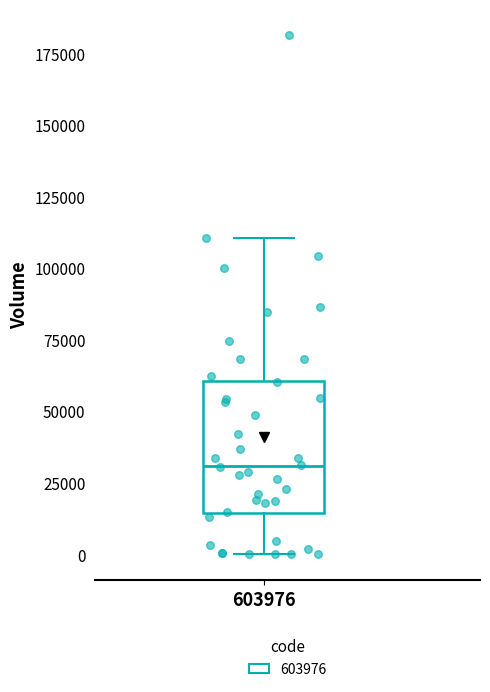

Transcribe this box plot: give where the median line is, the range the box spans, and where the two whiskers end, as read against the y-axis. The values are not printed on the chart, so give them approximately, as read against the axis.

median 30000, box 15000 to 60000, whiskers 0 to 110000